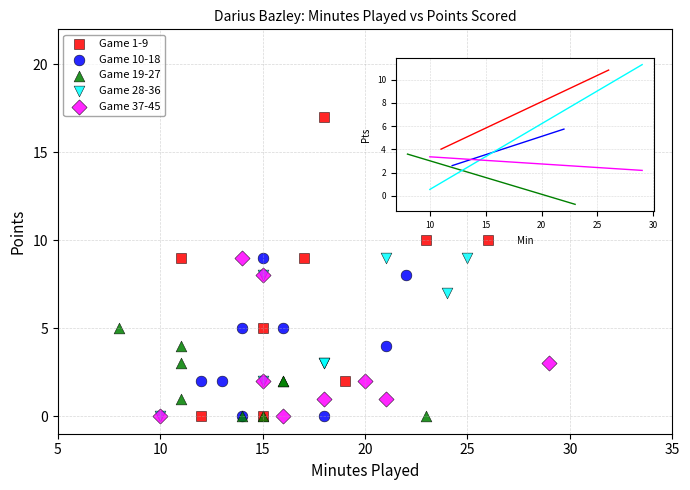

What are all the series names shown in the legend?

Game 1-9, Game 10-18, Game 19-27, Game 28-36, Game 37-45